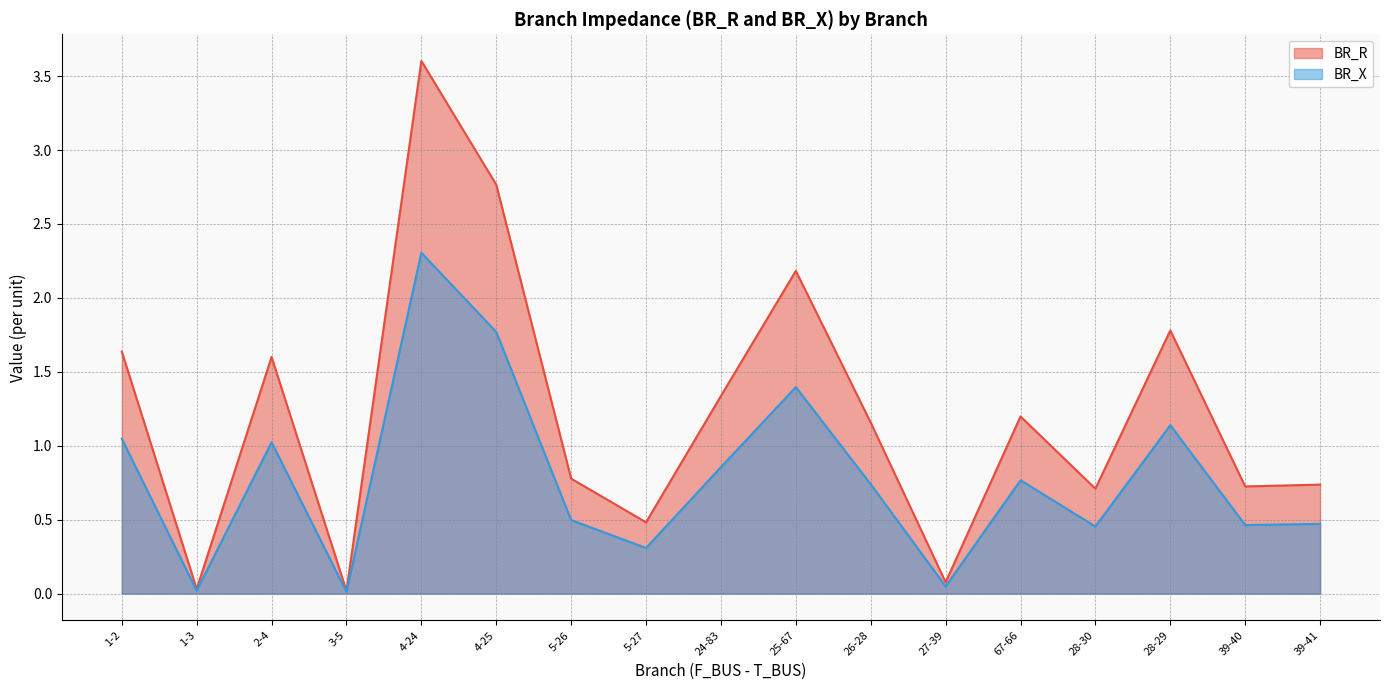

True or false: BR_X and BR_R intersect in this chart.

False